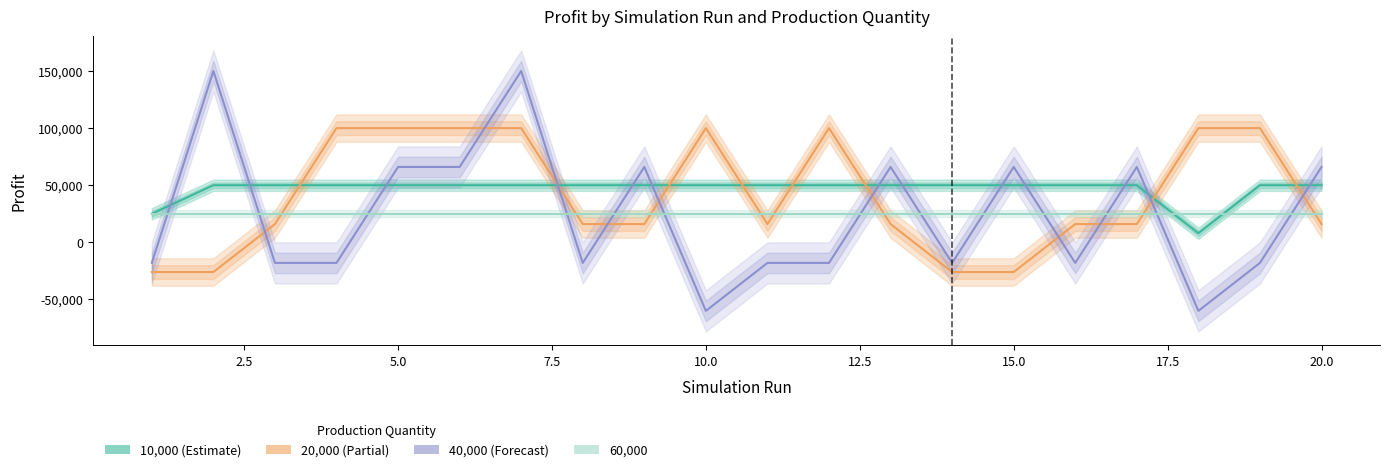

How many positive values does the 20,000 series have?

16